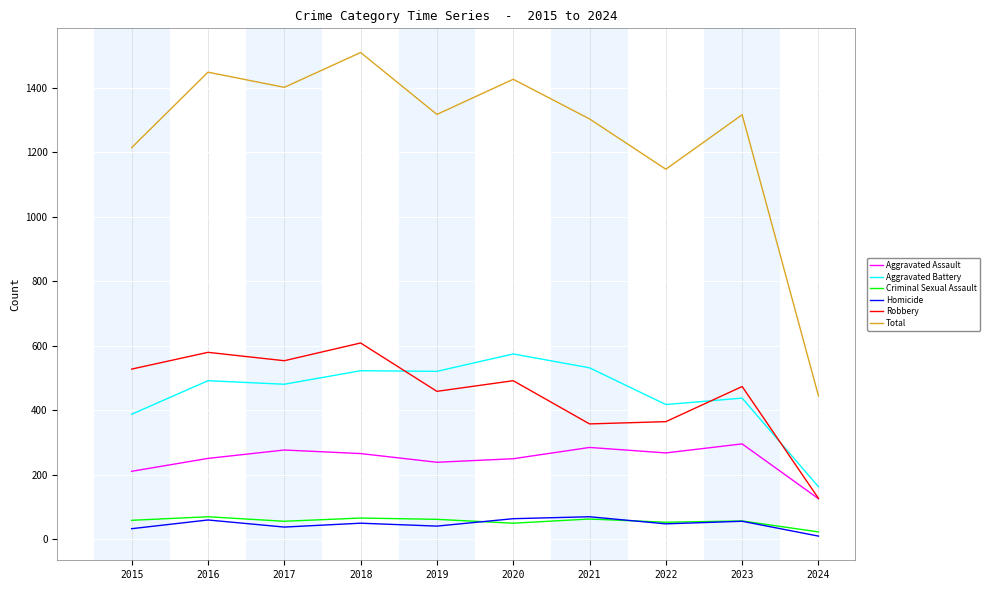

True or false: Robbery and Total cross at least once.

False